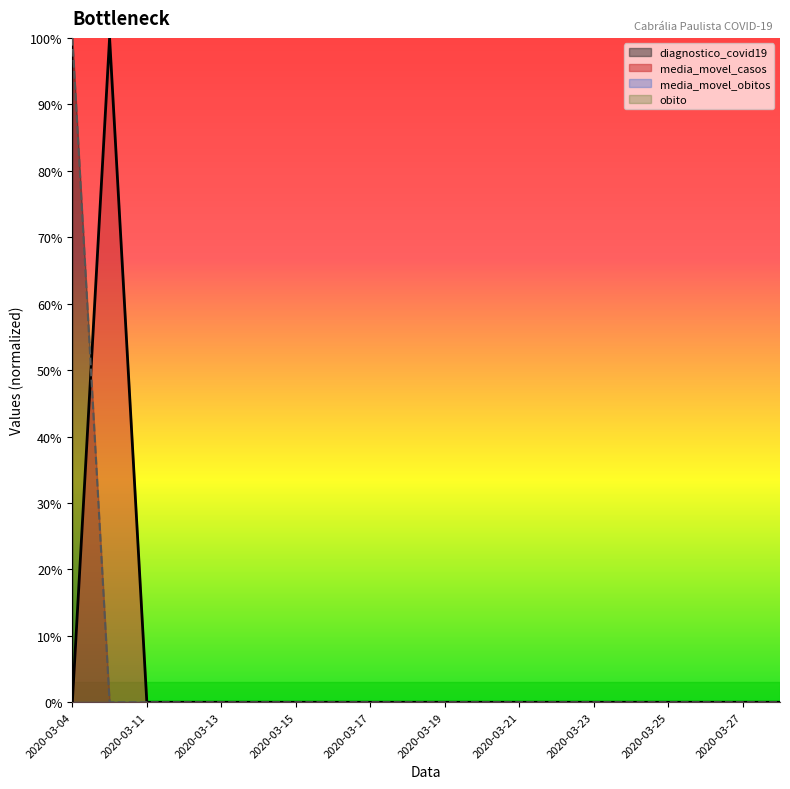

At which category is the sum across all series the highest?

2020-03-04